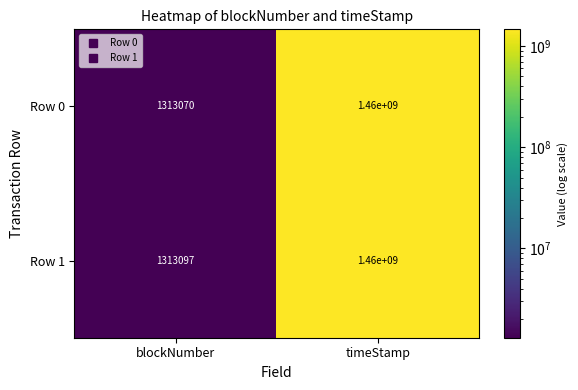

Rank the series by their average value, from lowest to highest.

Row 0, Row 1